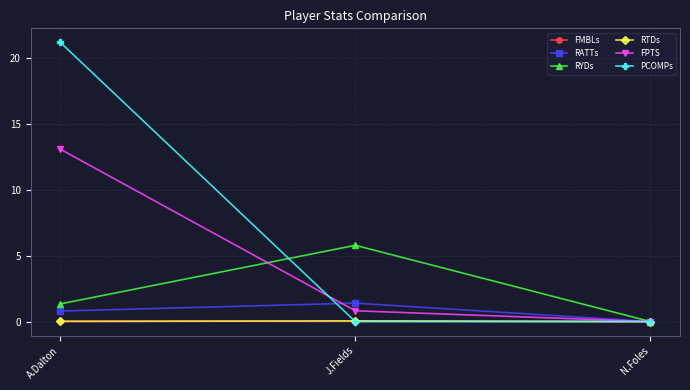

Which series has the widest spread of values?

PCOMPs